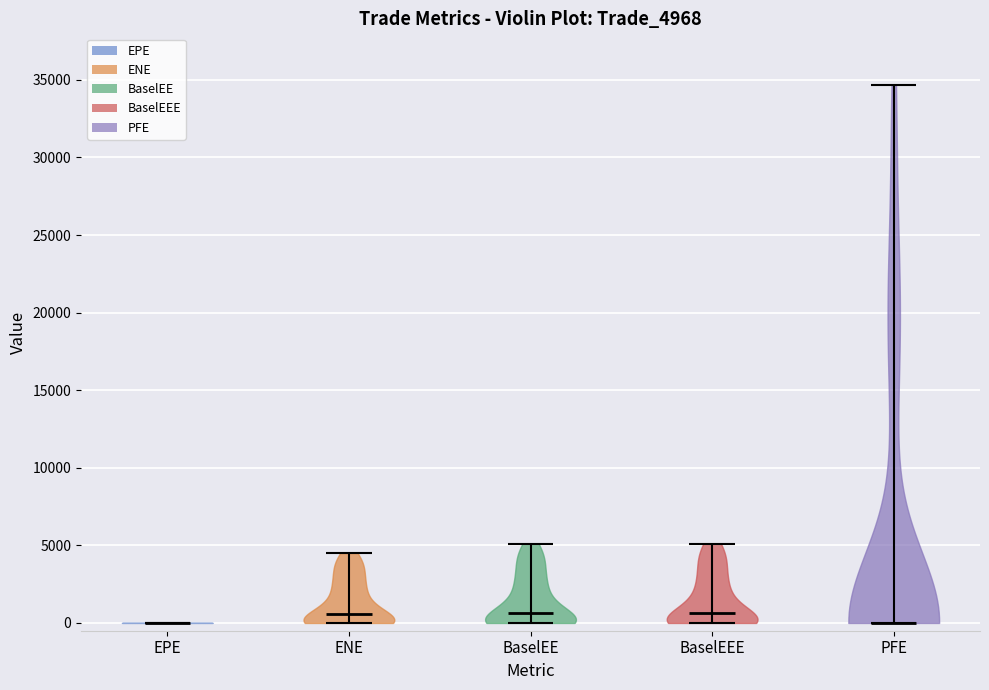

What is the lowest point the violin for EPE reaches on the y-axis? The values are not printed on the chart, so give them approximately, as read against the axis.

0